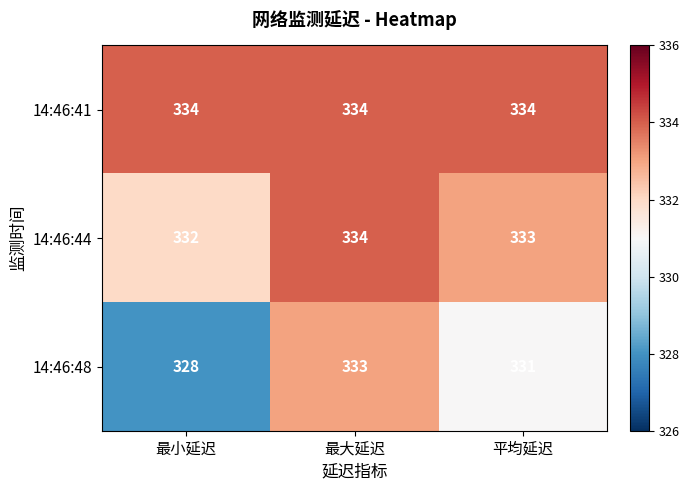

What is the difference between the maximum and minimum values in the 14:46:48 series?

5